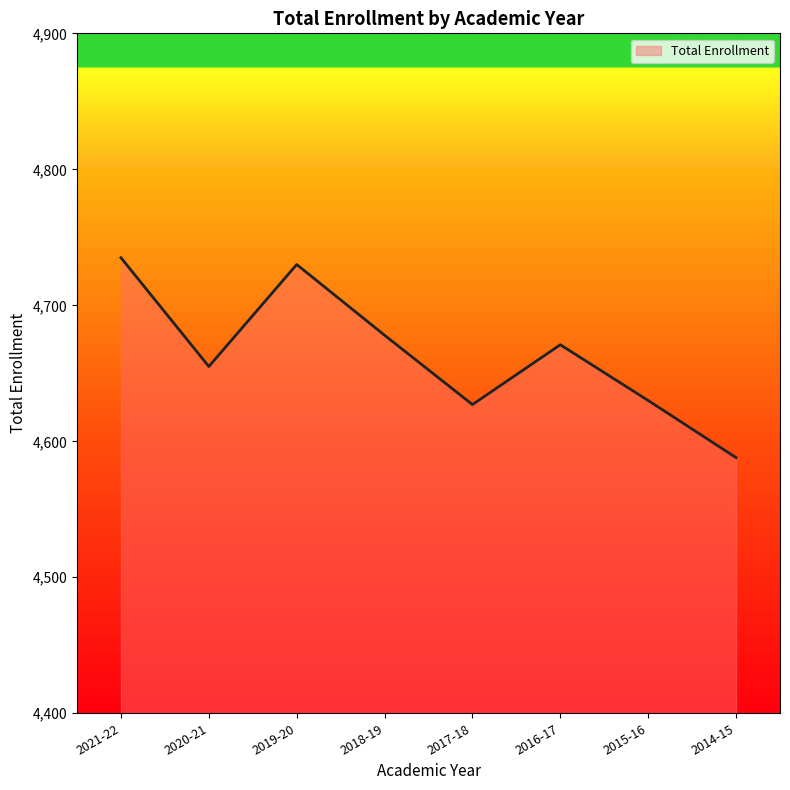

Does the chart have visible grid lines?

No